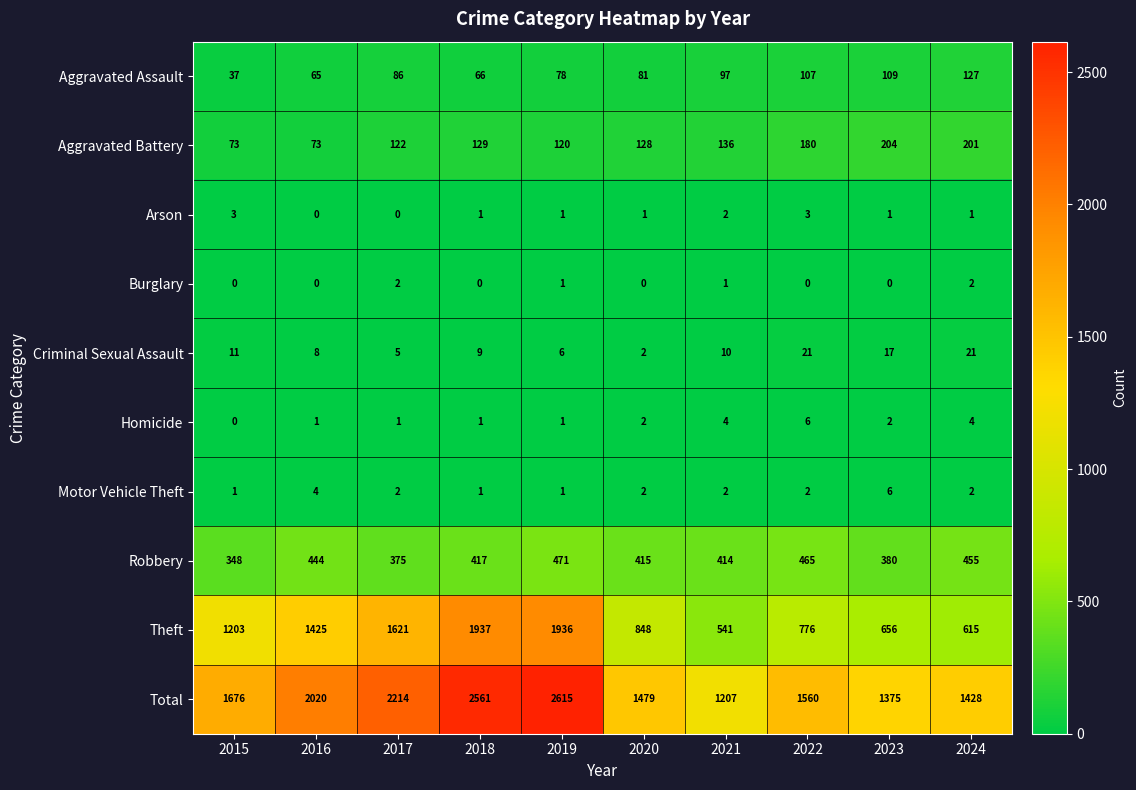

Is it true that Theft equals 2771 at 2018?

False